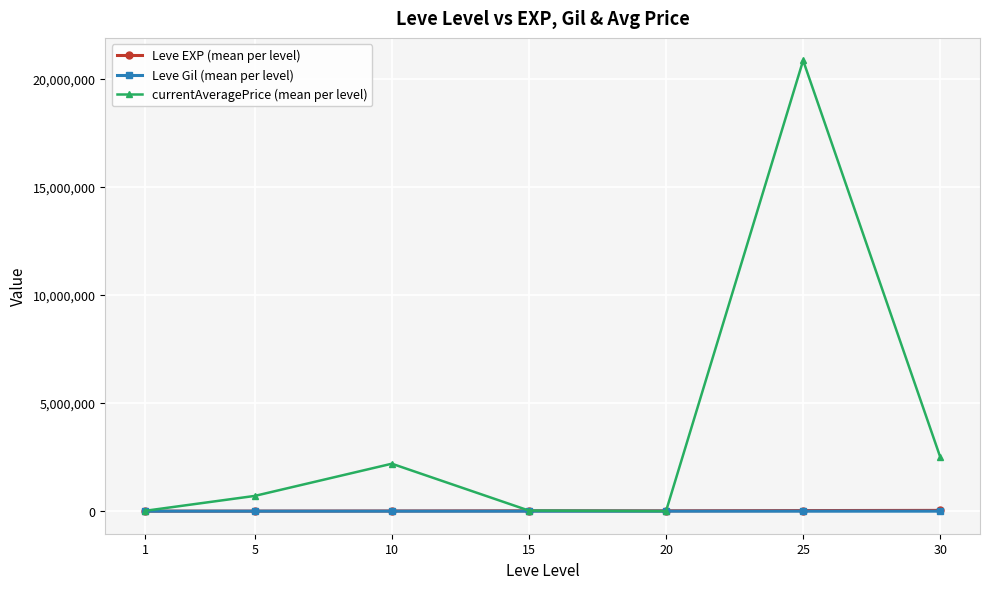

Which series has the largest total across all categories?

currentAveragePrice (mean per level)